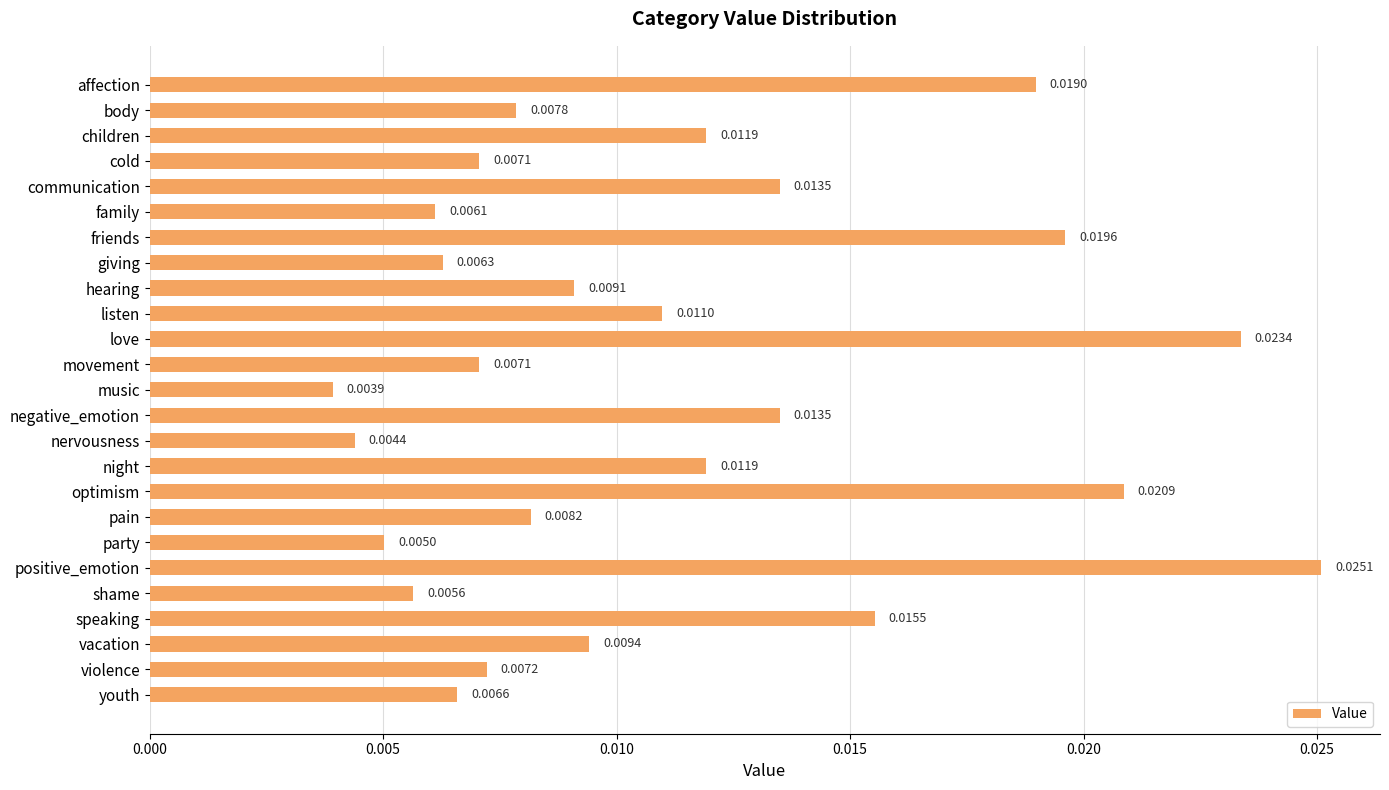

What is the label of the 1st bar from the top?

affection